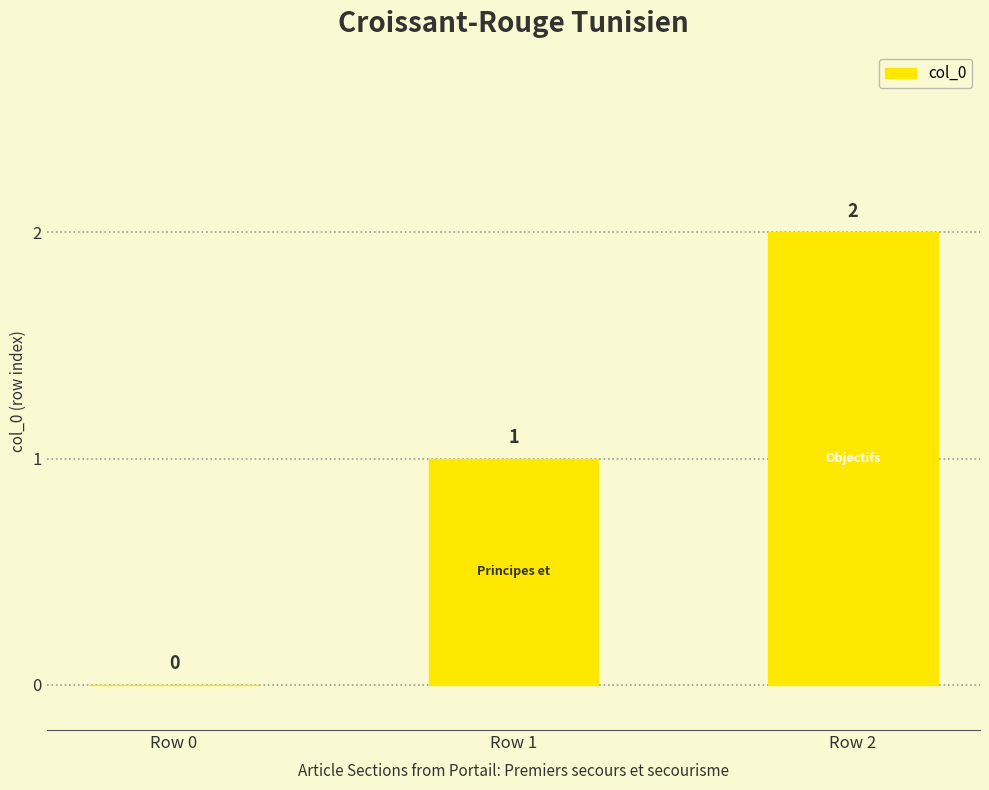

What is the sum of all values?

3